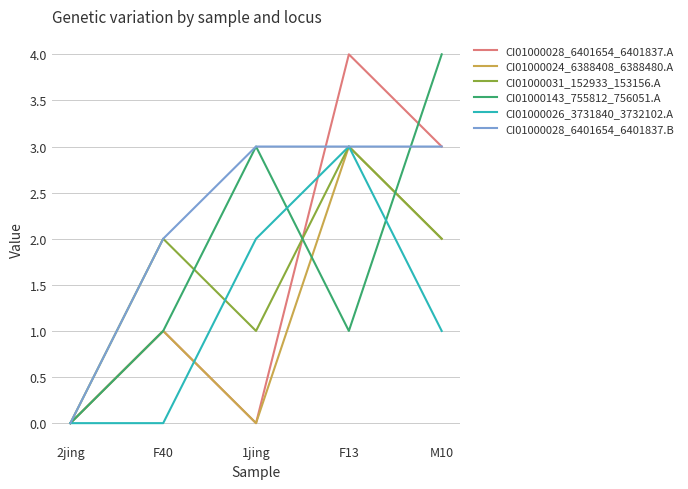

What is the maximum value shown in the chart?

4